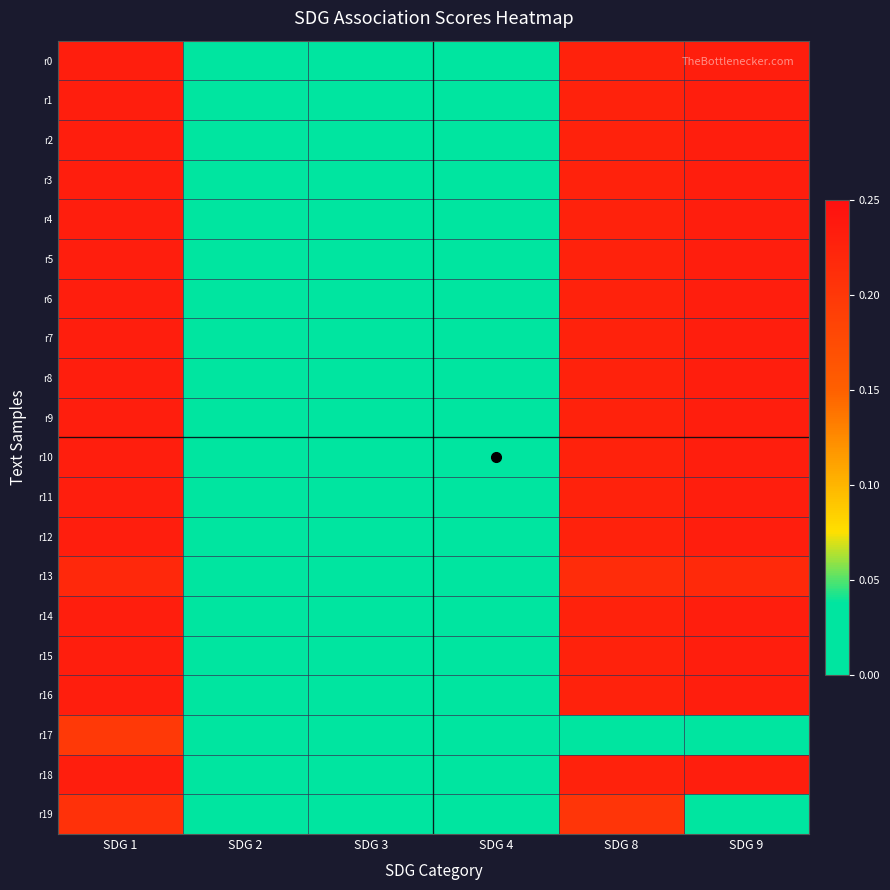

Rank the series by their maximum value, from highest to lowest.

r0, r1, r2, r3, r4, r5, r6, r7, r8, r9, r10, r11, r12, r14, r15, r16, r18, r13, r19, r17